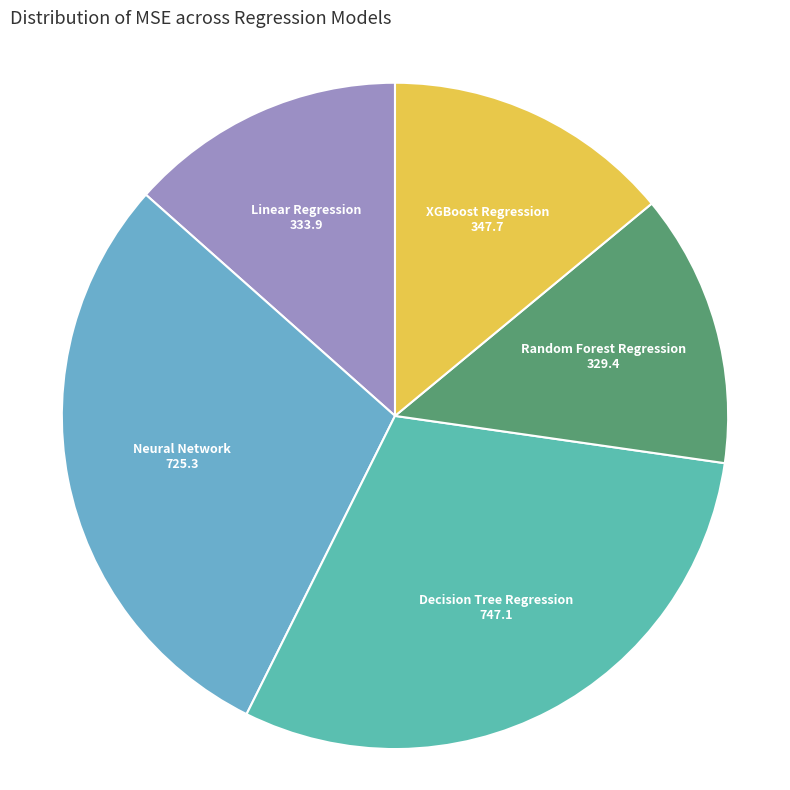

True or false: XGBoost Regression accounts for 14% of the total.

True